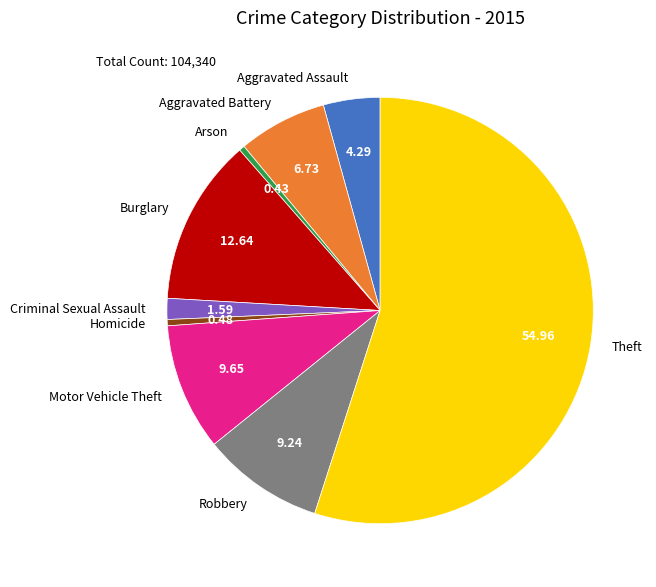

Between Homicide and Aggravated Battery, which is larger?

Aggravated Battery